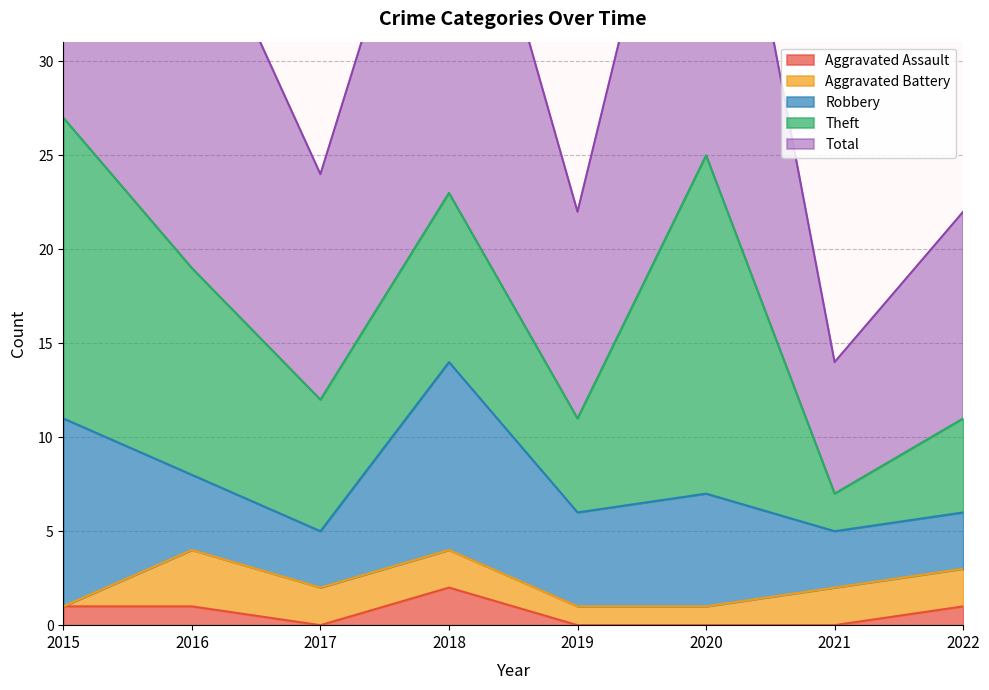

Which category has the lowest value in the Total series?

2021